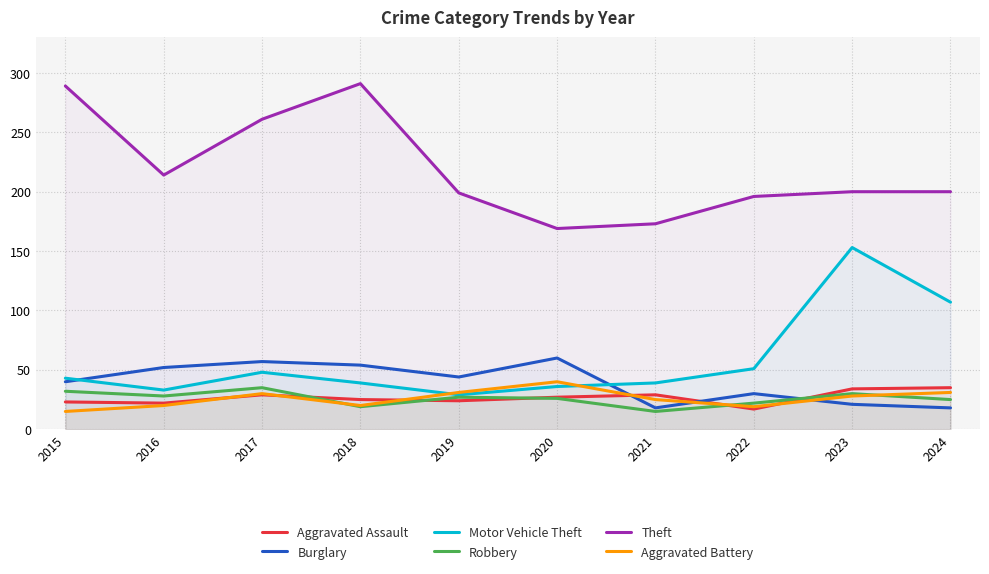

True or false: Theft has more than 0 points higher than both neighbors.

True